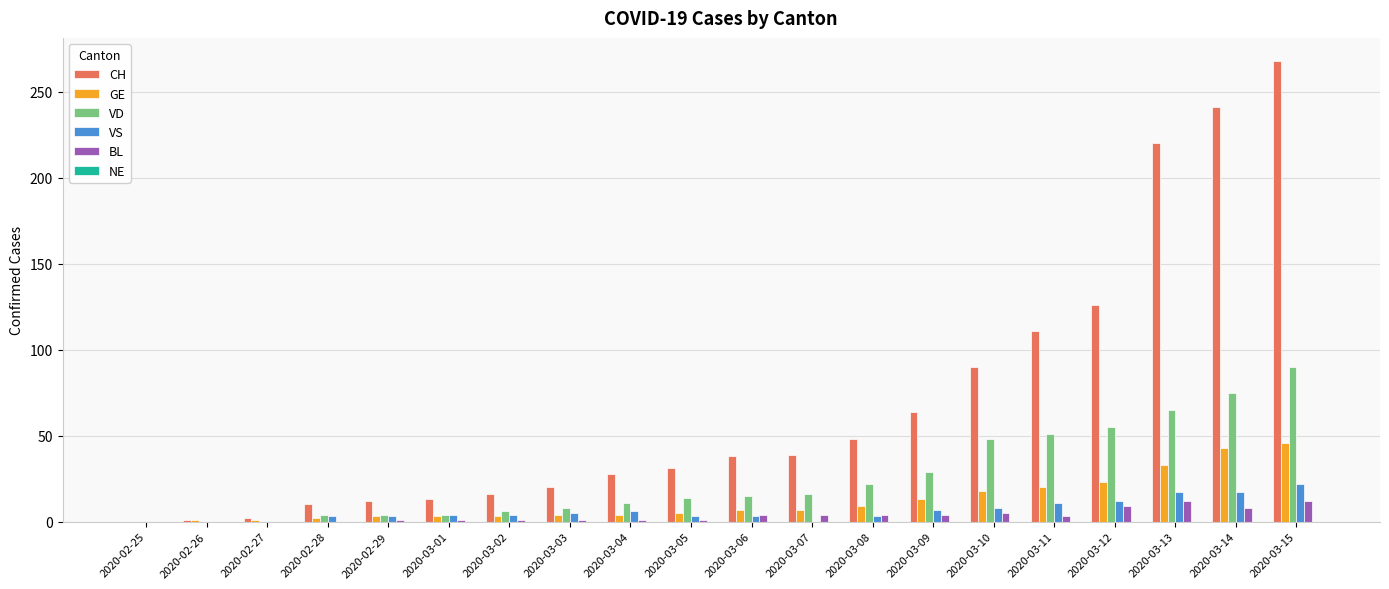

What is the total value across all series at 2020-03-02?

30